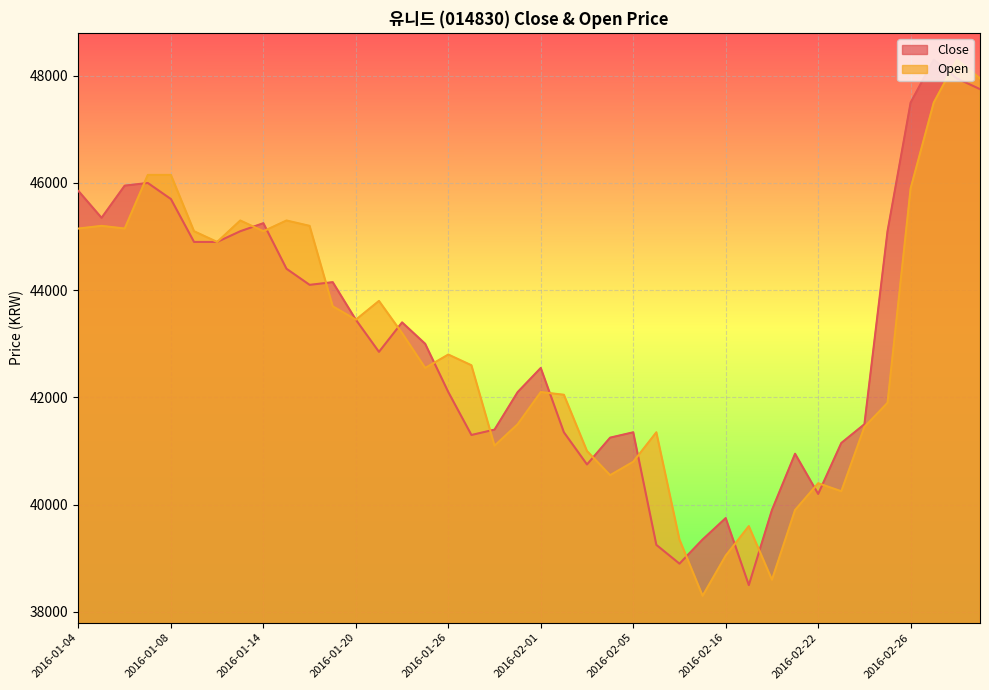

The value of Open at 2016-01-28 is 57878. True or false?

False